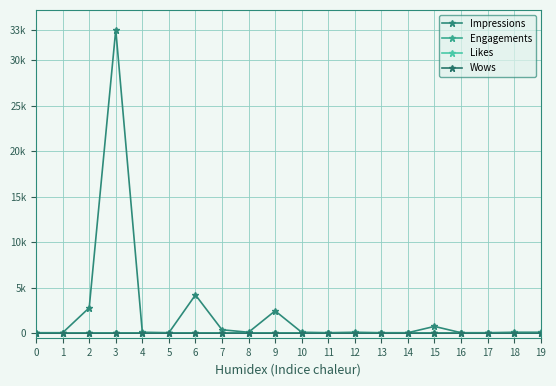

In Wows, how many points are higher than both neighbors (excluding endpoints)?

3